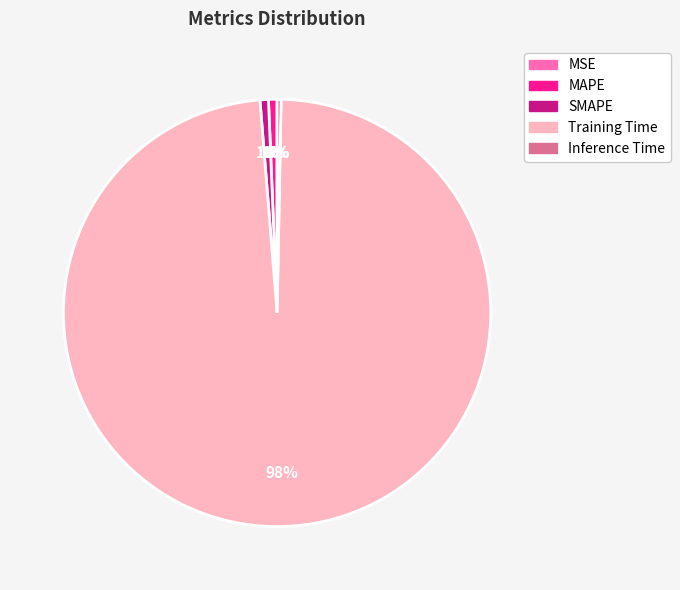

Which has a higher value, Training Time or Inference Time?

Training Time